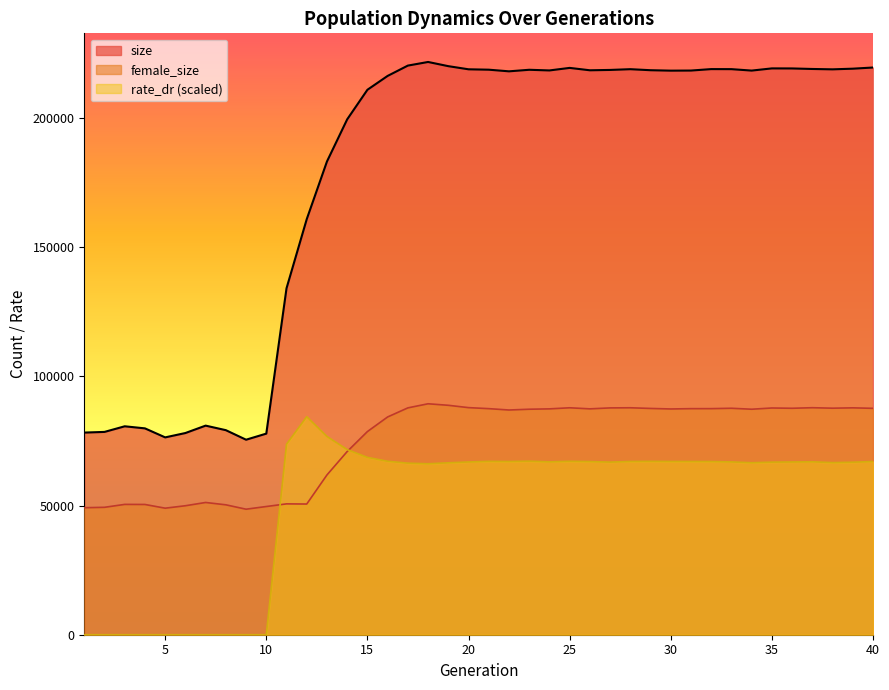

Which has a higher value, 24 or 22?

24